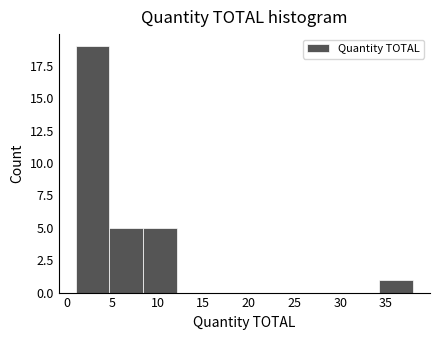

Reading left to right, list every bar in this chart as the range it spans on the x-axis followed by its height. Neither the bar edges nor the heights are printed on the chart, so give them approximately, as read against the axes.

1.0 to 4.7: 19
4.7 to 8.4: 5
8.4 to 12.1: 5
12.1 to 15.8: 0
15.8 to 19.5: 0
19.5 to 23.2: 0
23.2 to 26.9: 0
26.9 to 30.6: 0
30.6 to 34.3: 0
34.3 to 38.0: 1